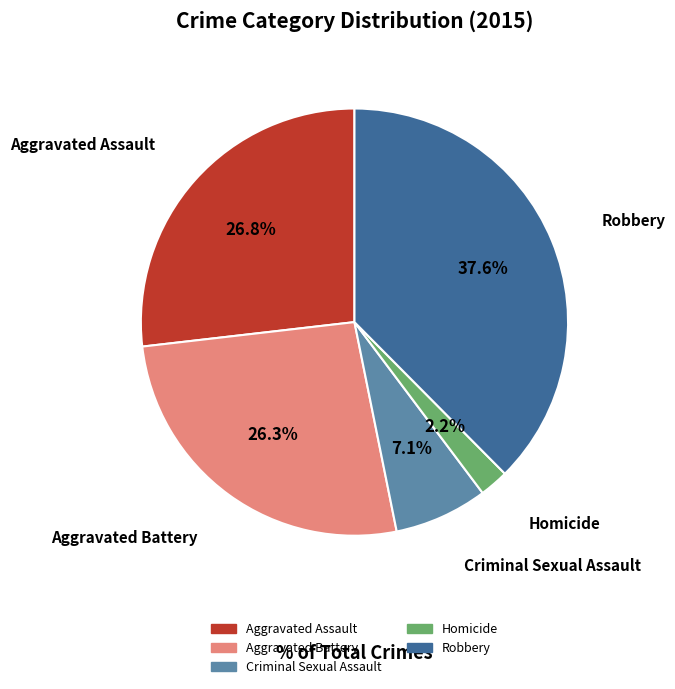

To the nearest percent, what is the difference between the largest and smallest slice percentages?

35%